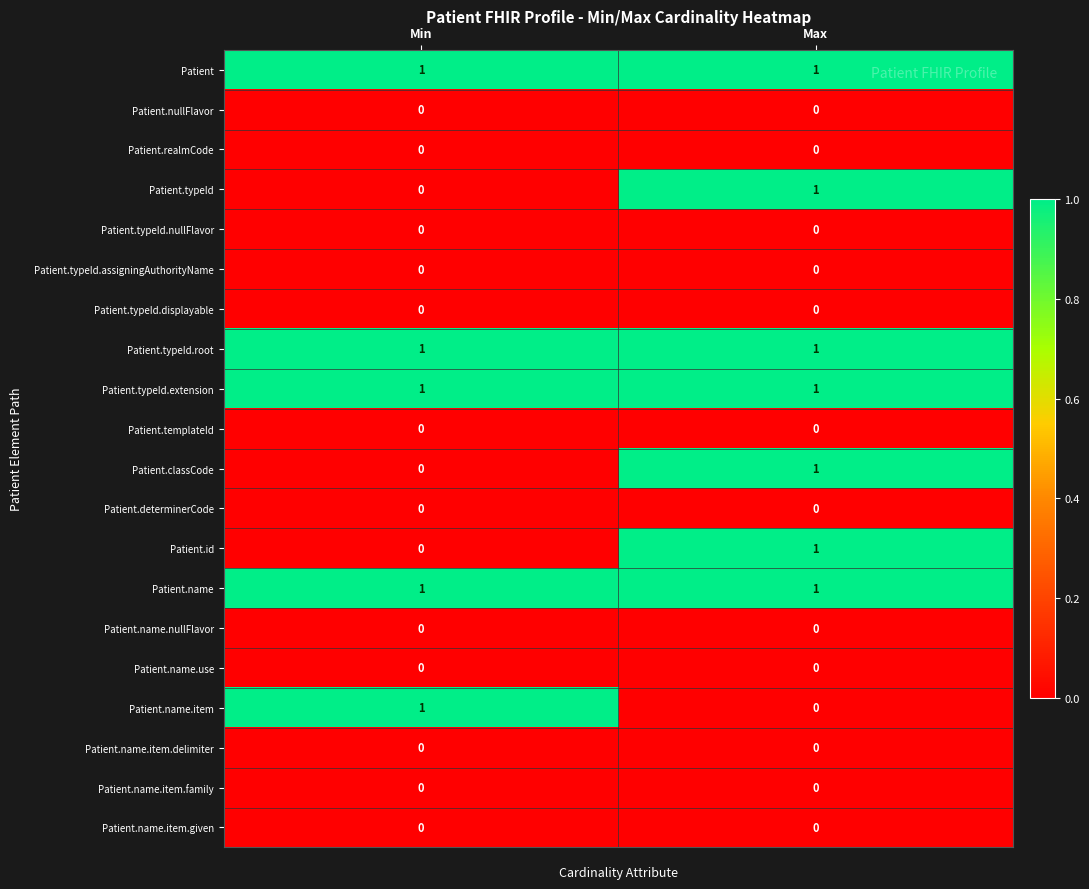

What is the total value across all series at Min?

5